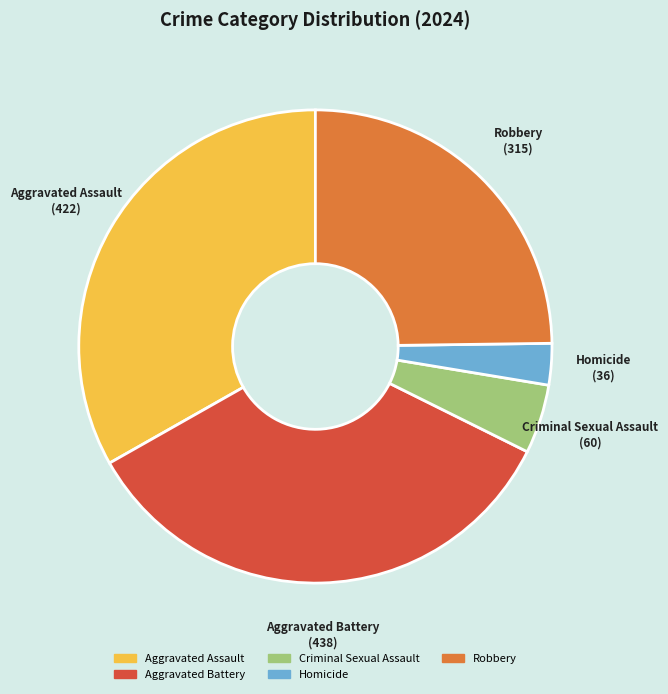

What is the largest slice in the pie chart?

Aggravated Battery